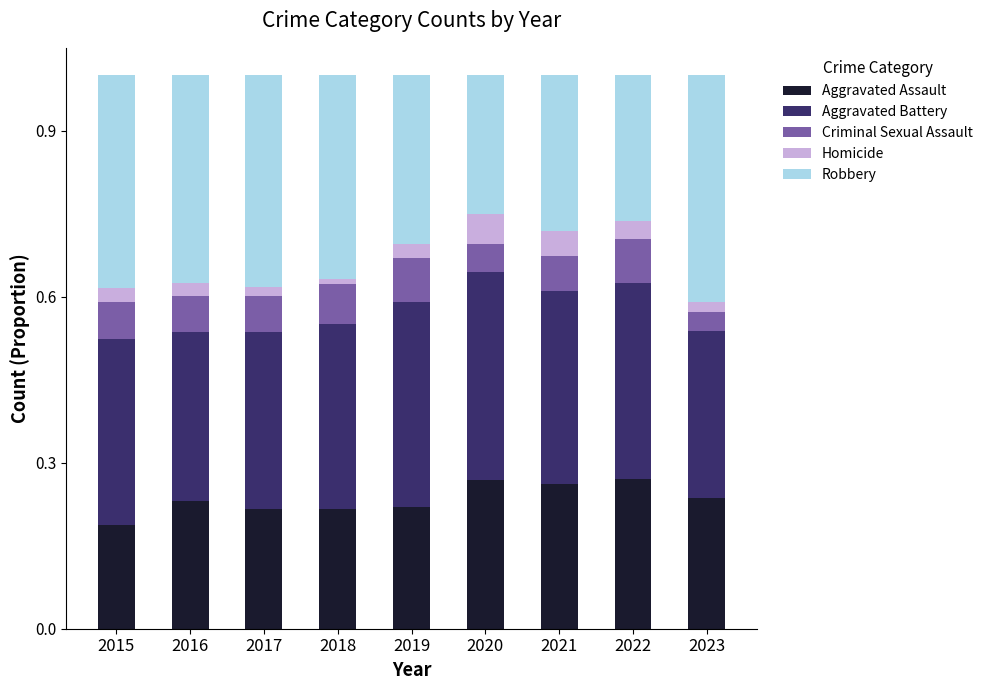

Does the chart contain any negative values?

No